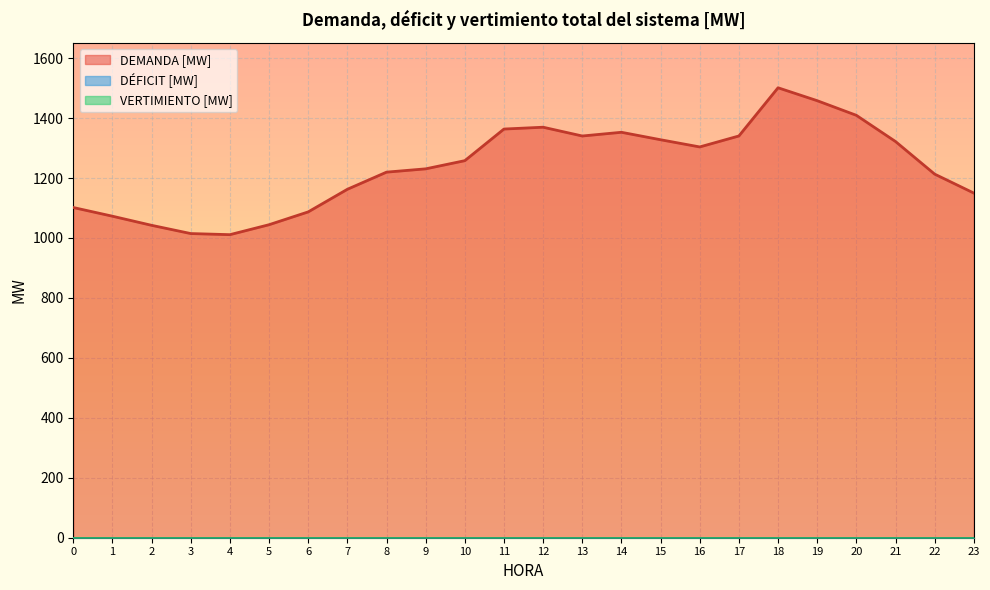

At how many categories does at least one series exceed 187?

24